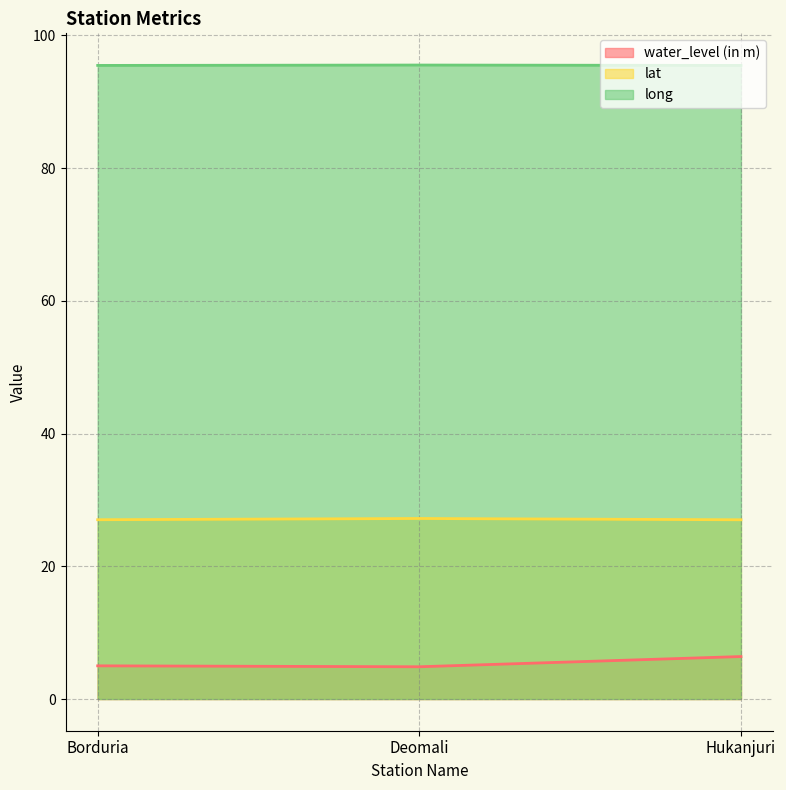

How many lines are shown in the chart?

3